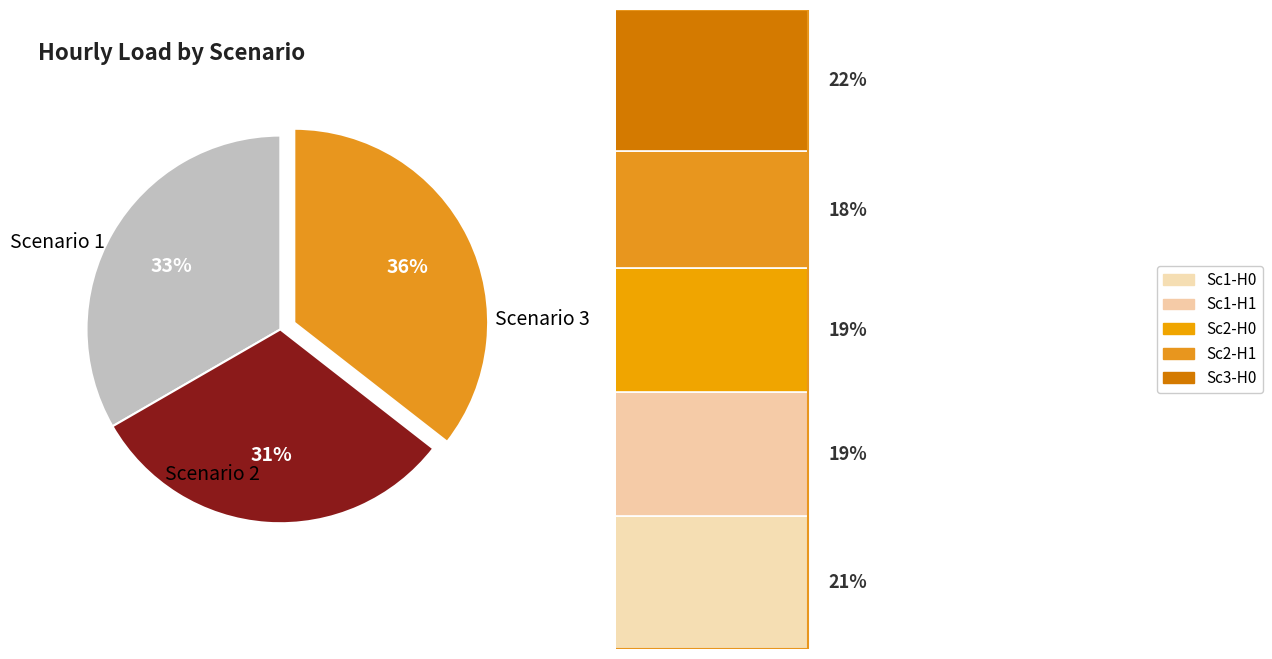

Rank the categories by value from lowest to highest.

Scenario 2, Scenario 1, Scenario 3